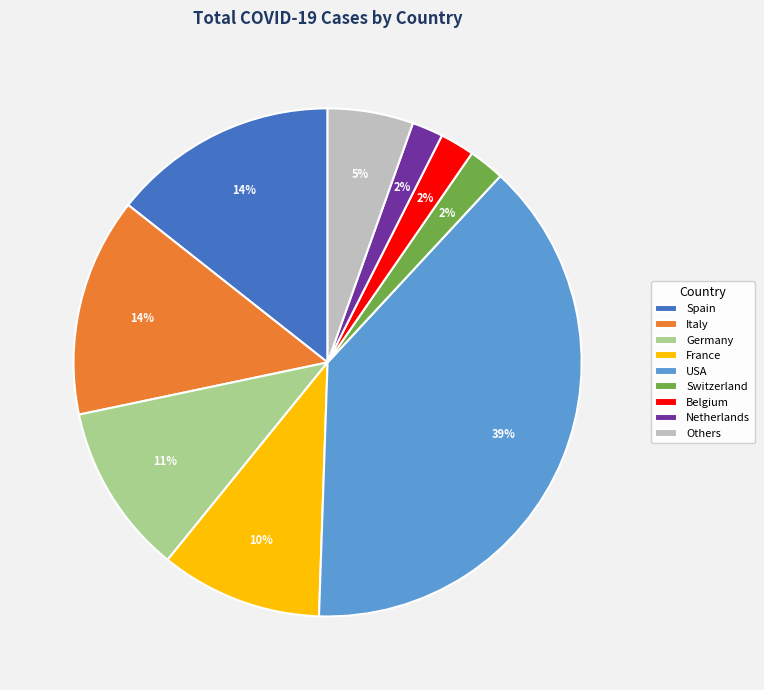

Is the sum of Switzerland and Spain greater than half?

No